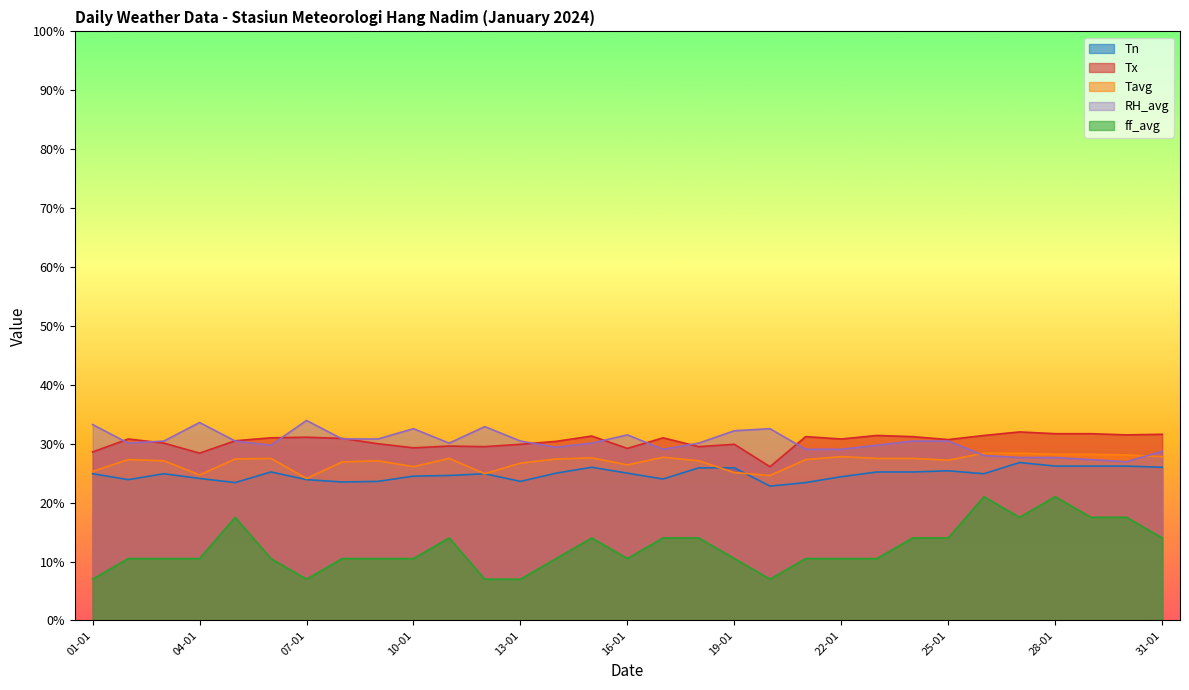

In Tn, how many points are lower than both neighbors (excluding endpoints)?

7